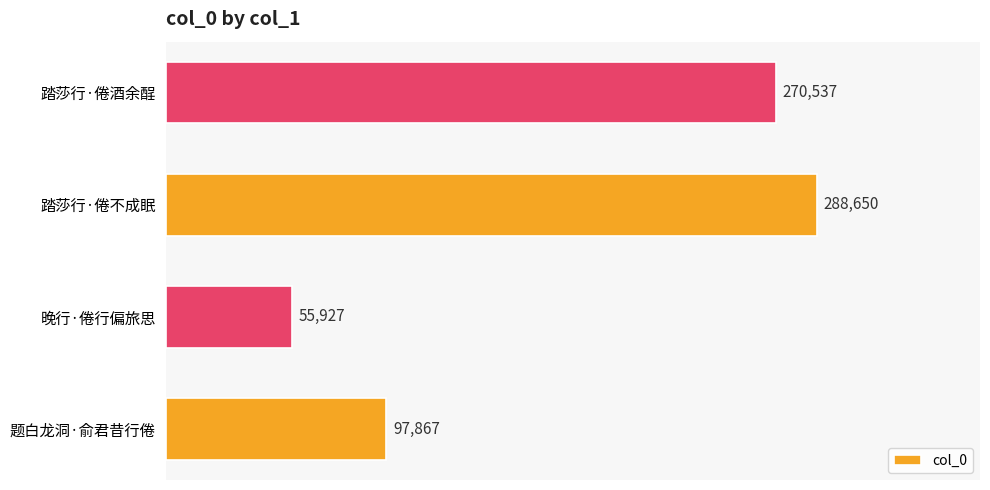

Which category has the lowest value across all series?

晚行·倦行偏旅思